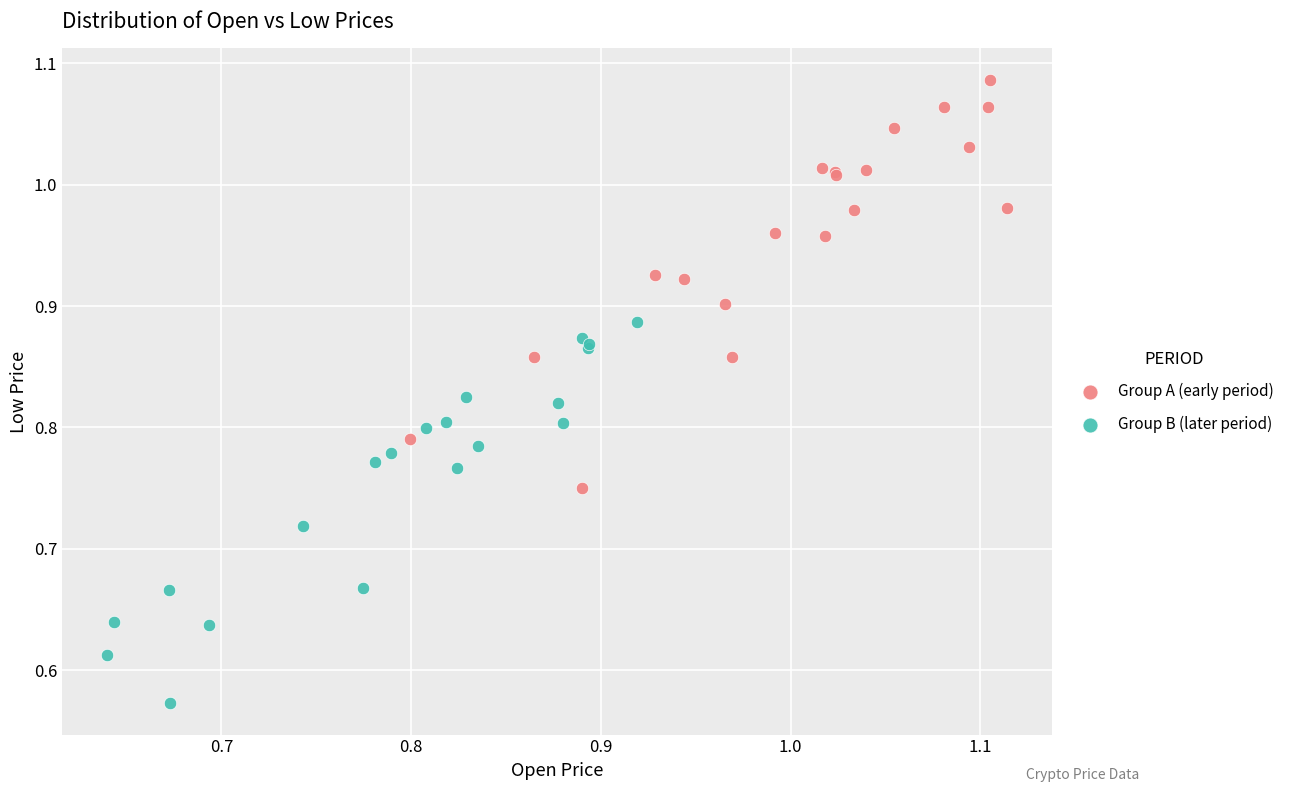

Which series reaches the minimum Y coordinate?

Group B (later period)